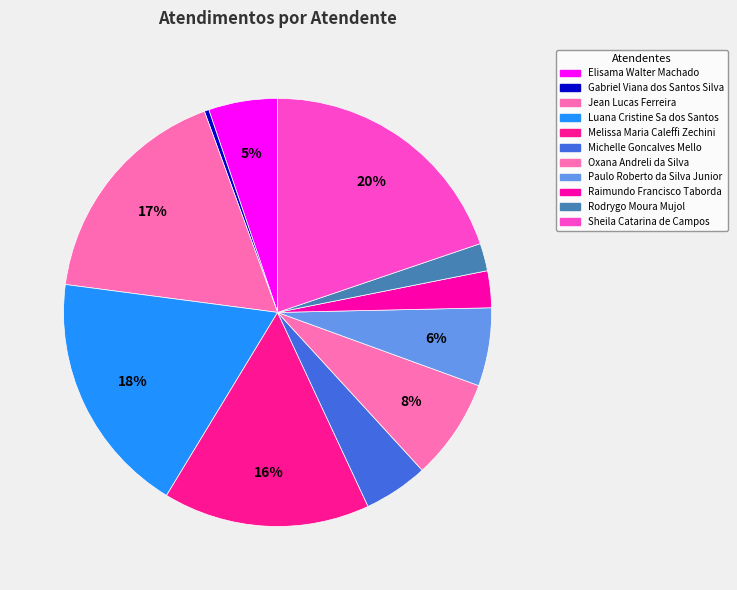

To the nearest percent, what portion does Sheila Catarina de Campos represent?

20%